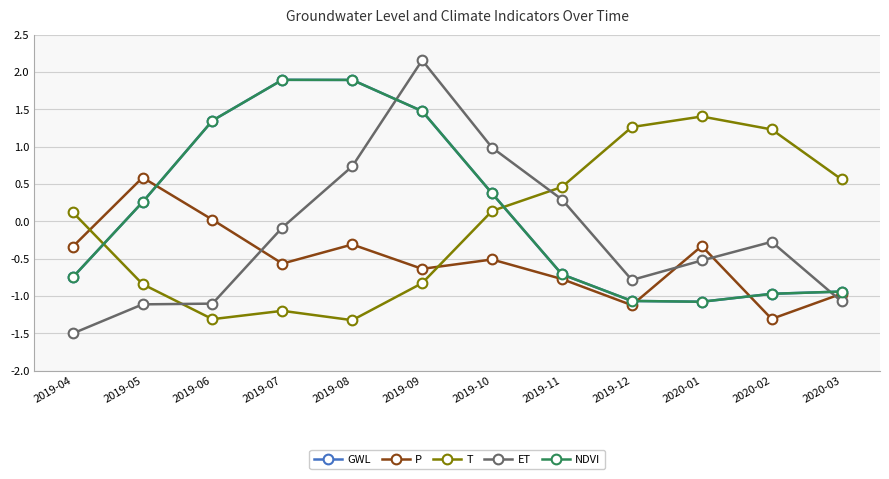

Between which two adjacent categories do P and GWL first intersect?

2019-05 and 2019-06